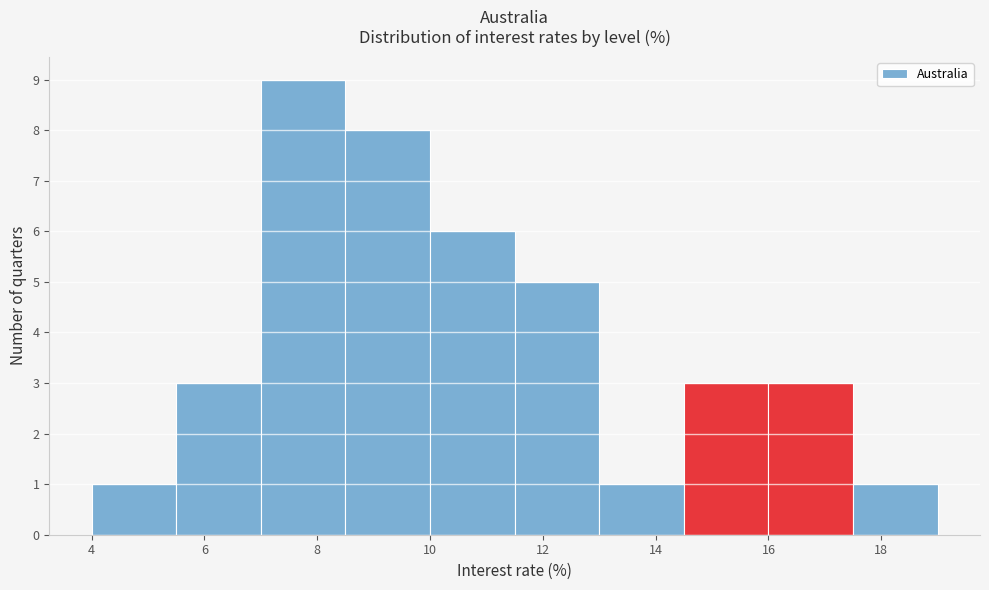

Which range on the x-axis has the tallest bar?

7.0 to 8.5